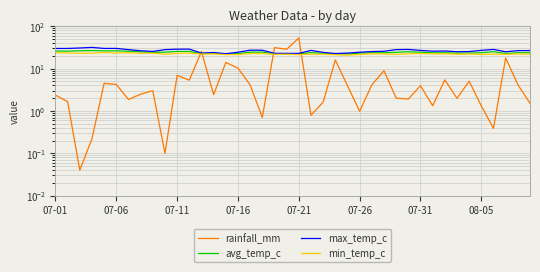

At 08-05, list the series in order from smallest to largest.

rainfall_mm, min_temp_c, avg_temp_c, max_temp_c